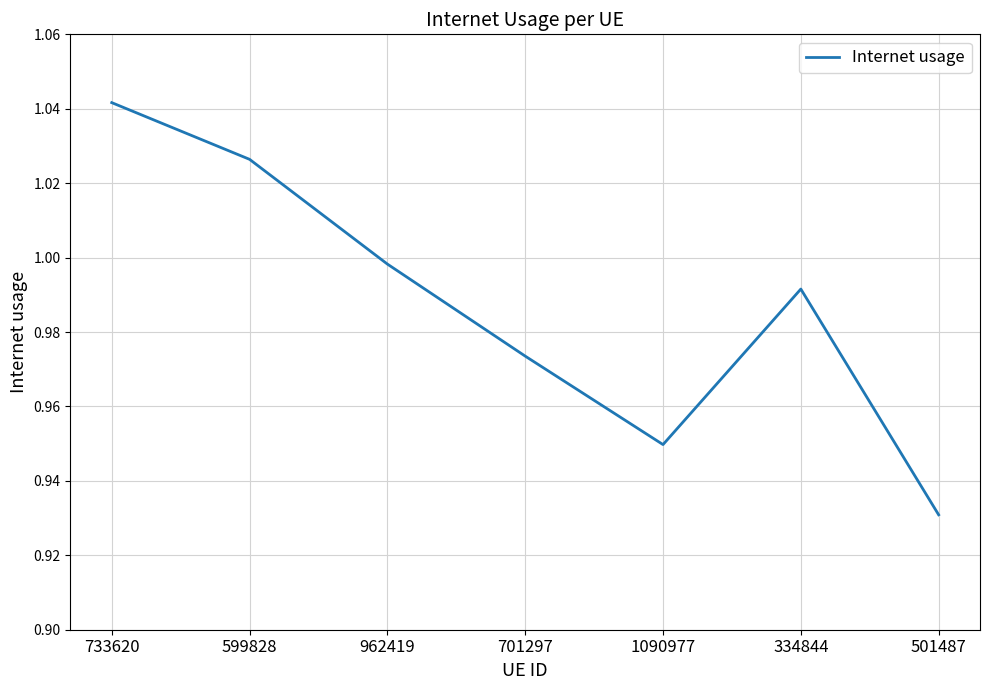

Does the chart have visible grid lines?

Yes